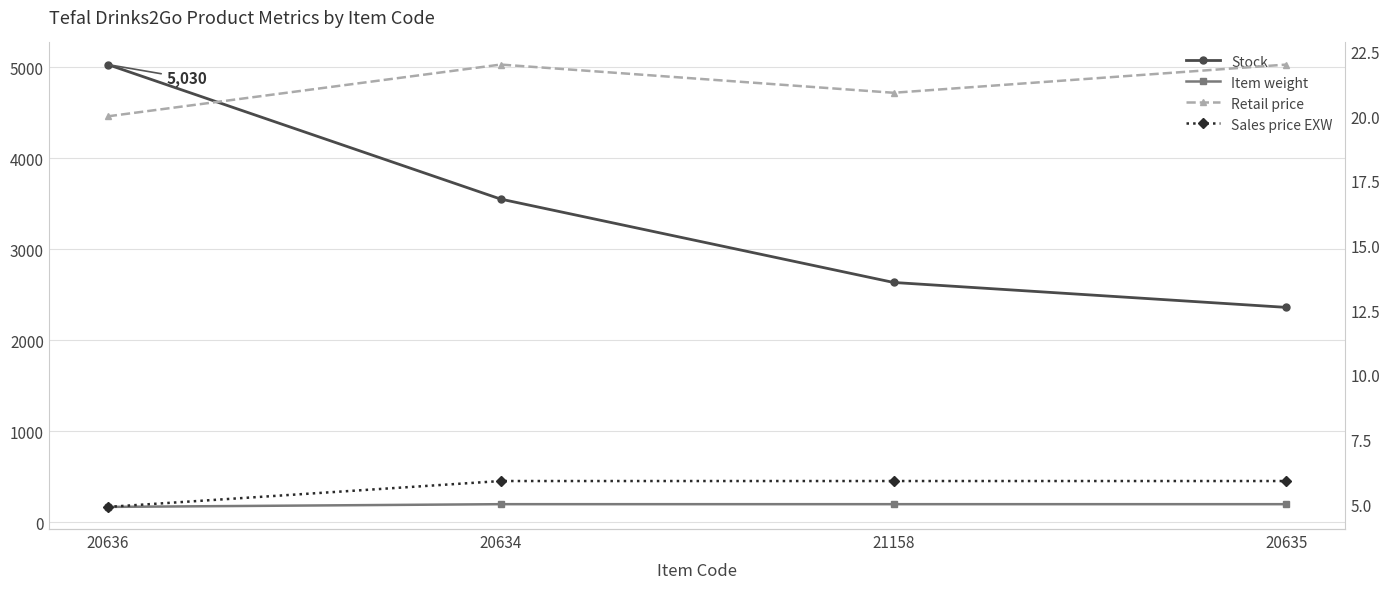

Does the chart display data point markers on the line(s)?

Yes